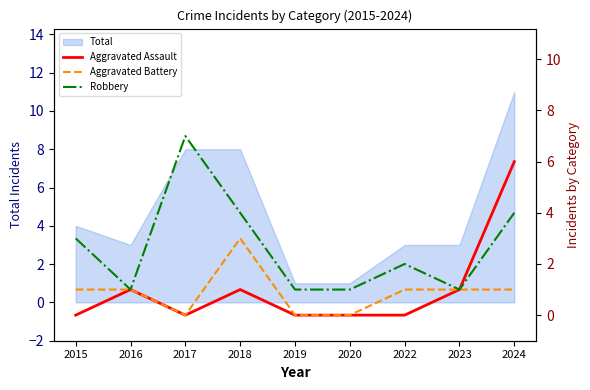

True or false: Aggravated Assault and Aggravated Battery intersect in this chart.

False